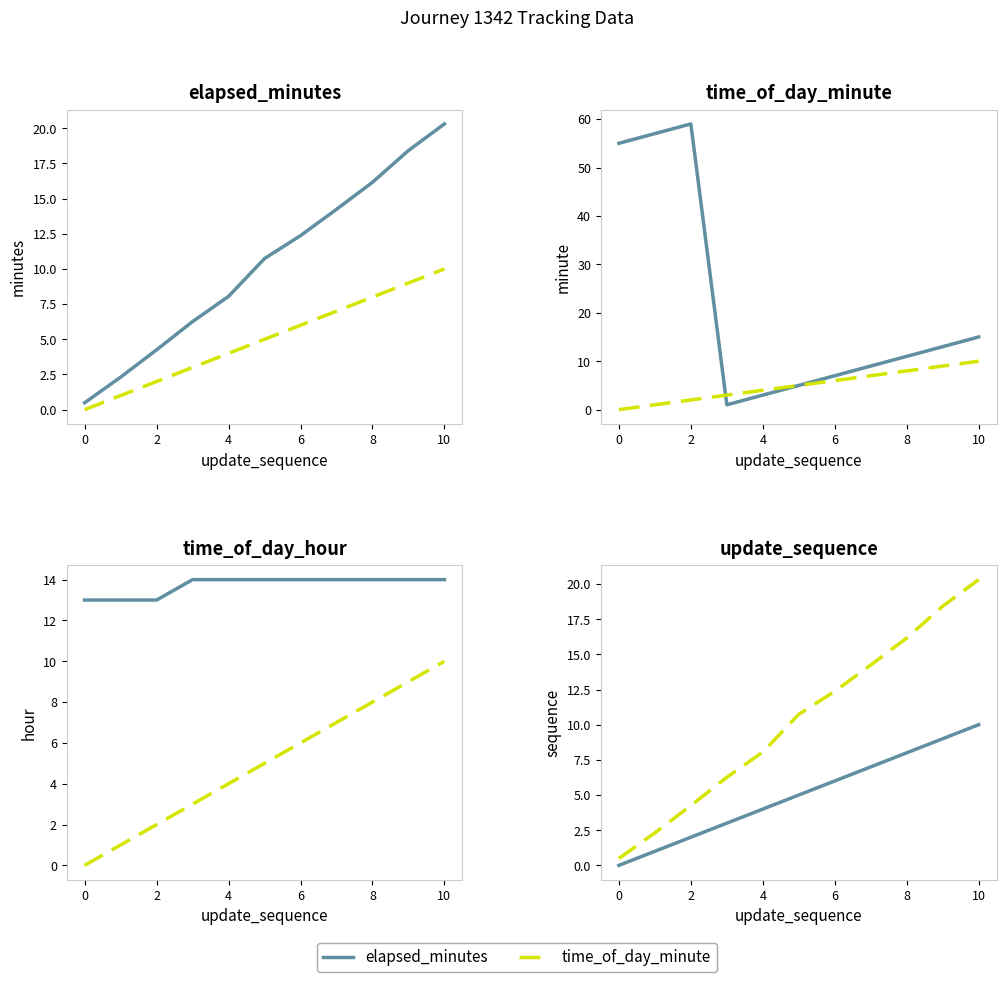

What is the average value of the Dashed series?

10.3